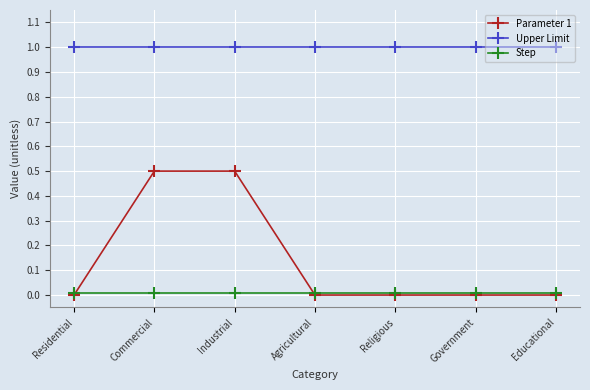

True or false: Step has a value of 0.0 at Religious.

True